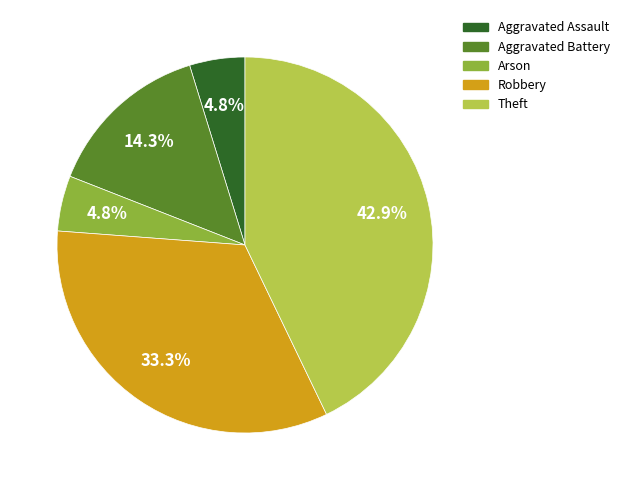

To the nearest percent, what is the combined percentage of Aggravated Battery and Robbery?

48%